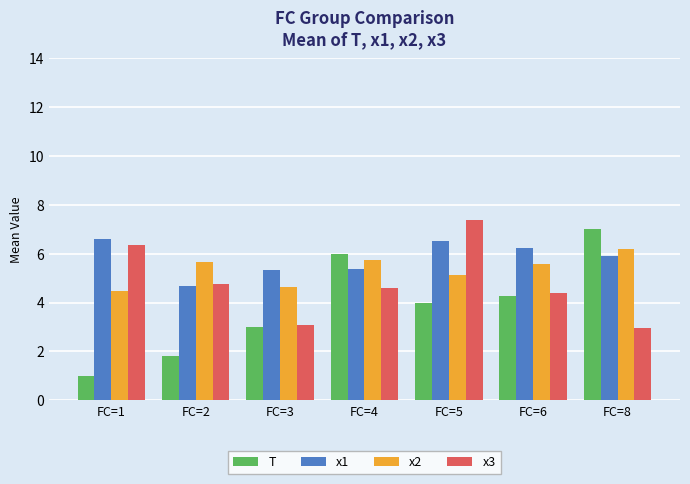

What is the sum of all T values?

27.1